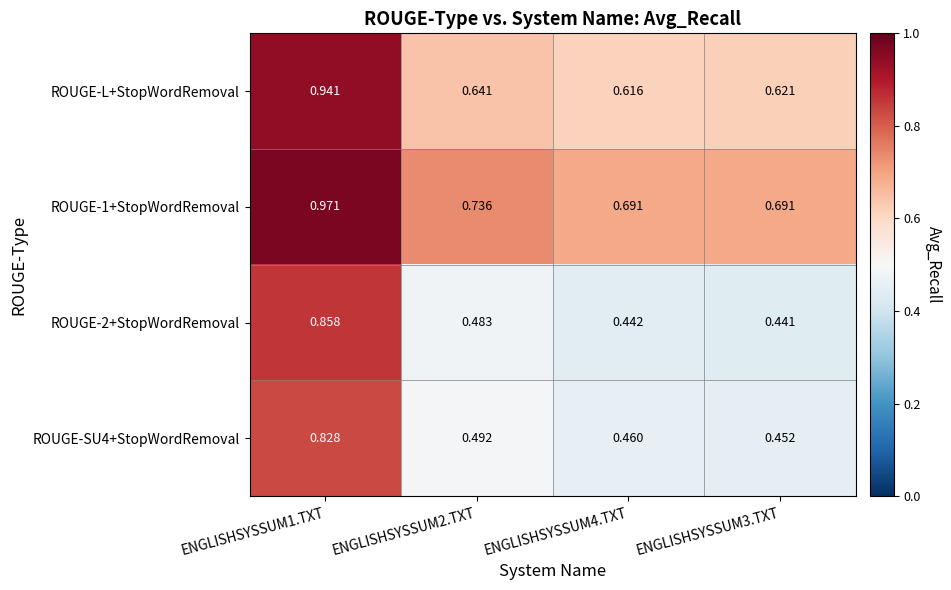

Which series has the widest spread of values?

ROUGE-2+StopWordRemoval